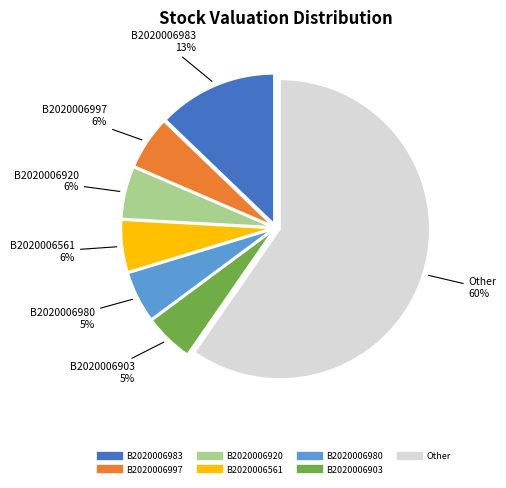

To the nearest percent, what is the difference between the largest and smallest slice percentages?

54%